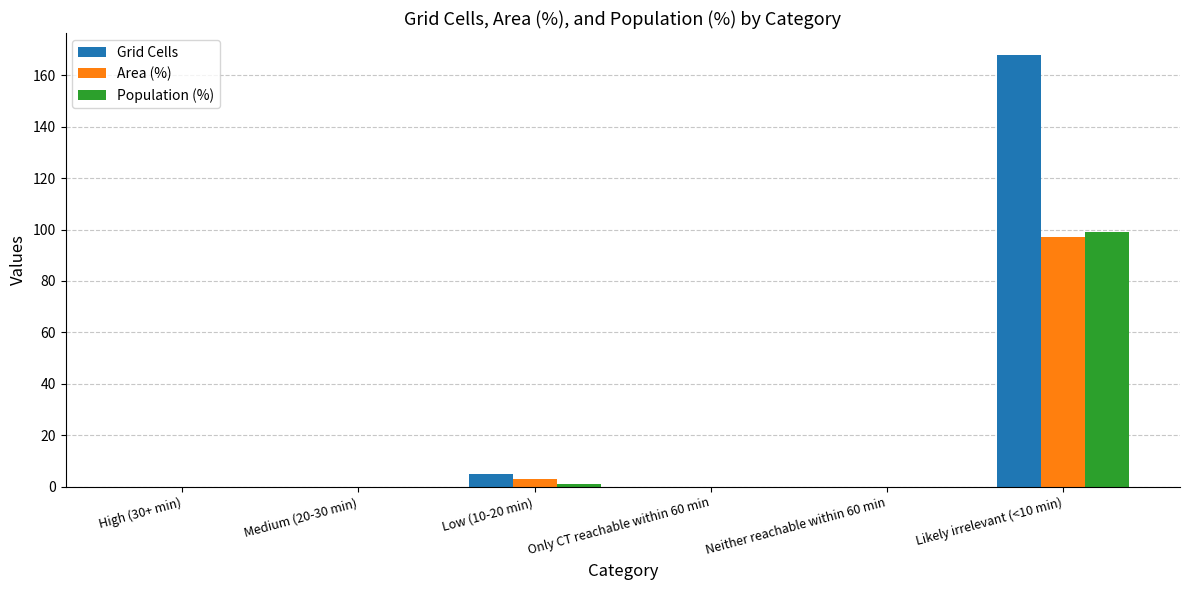

At which category is the sum across all series the highest?

Likely irrelevant (<10 min)